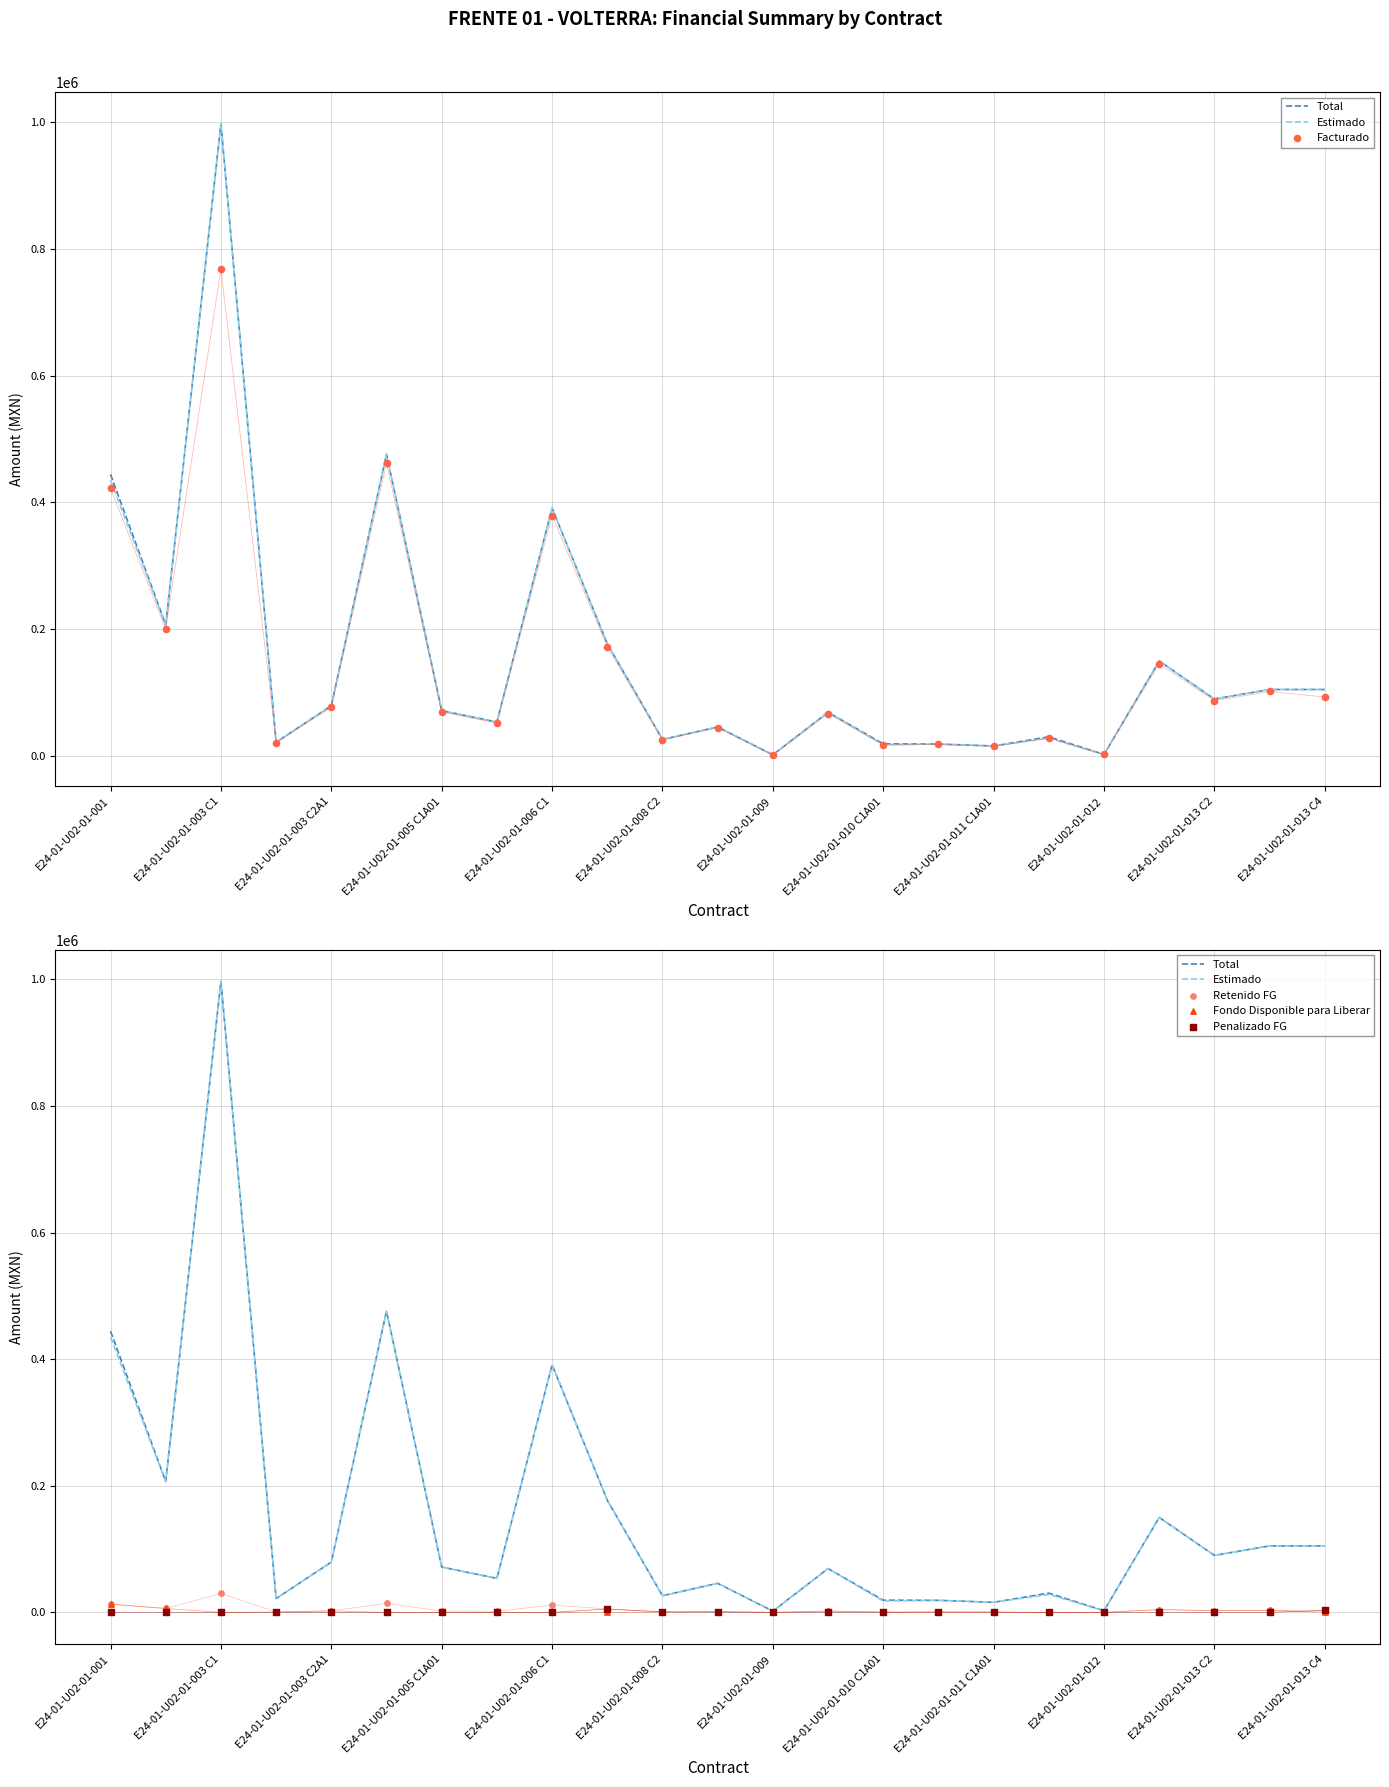

At how many categories does at least one series exceed 466786?

2